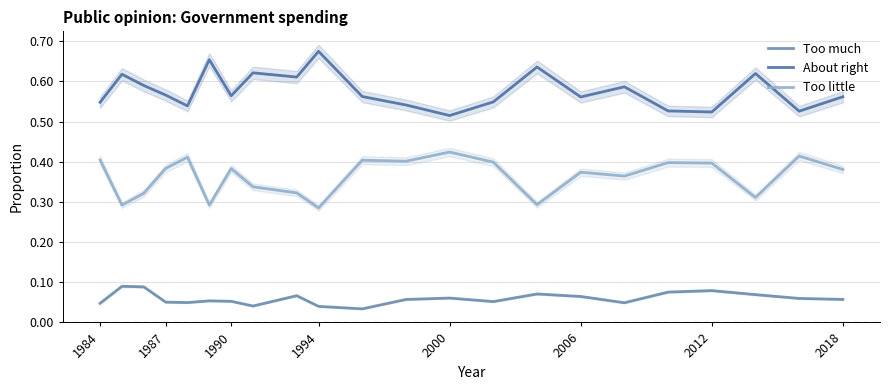

True or false: Too little and Too much intersect in this chart.

False